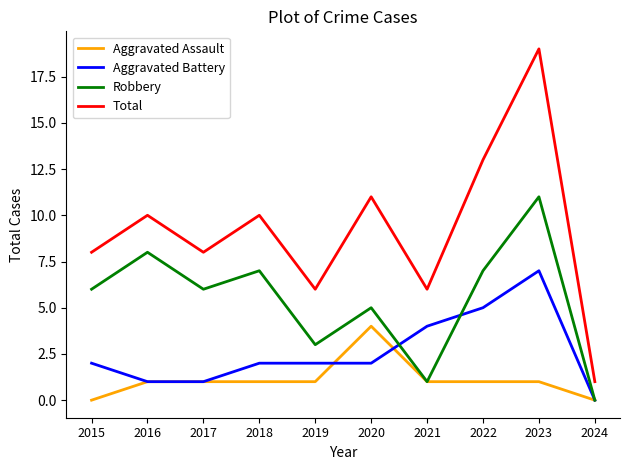

Reading left to right, list all the values displayed in this chart.

Aggravated Assault: 2015=0	2016=1	2017=1	2018=1	2019=1	2020=4	2021=1	2022=1	2023=1	2024=0
Aggravated Battery: 2015=2	2016=1	2017=1	2018=2	2019=2	2020=2	2021=4	2022=5	2023=7	2024=0
Robbery: 2015=6	2016=8	2017=6	2018=7	2019=3	2020=5	2021=1	2022=7	2023=11	2024=0
Total: 2015=8	2016=10	2017=8	2018=10	2019=6	2020=11	2021=6	2022=13	2023=19	2024=1